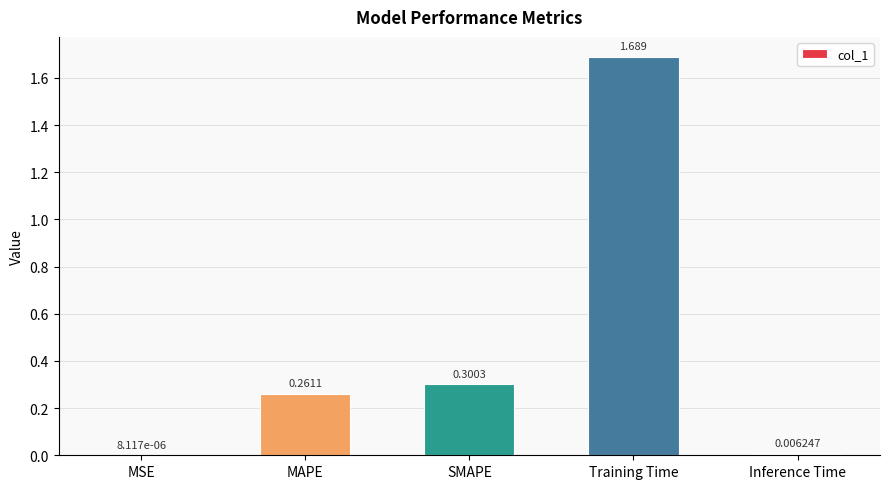

Are the bars horizontal?

No